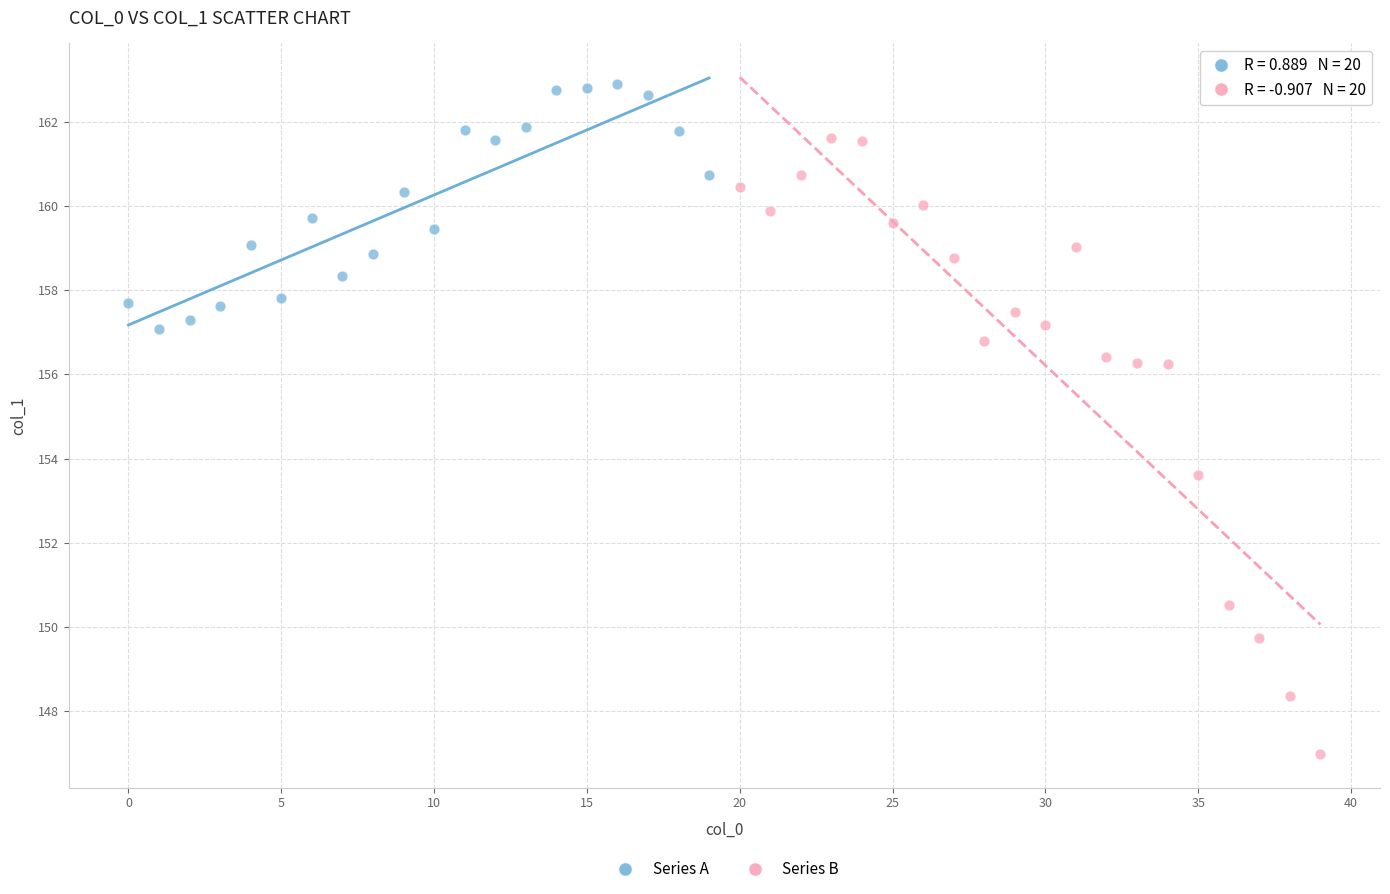

Which series contains the highest Y value?

Series A